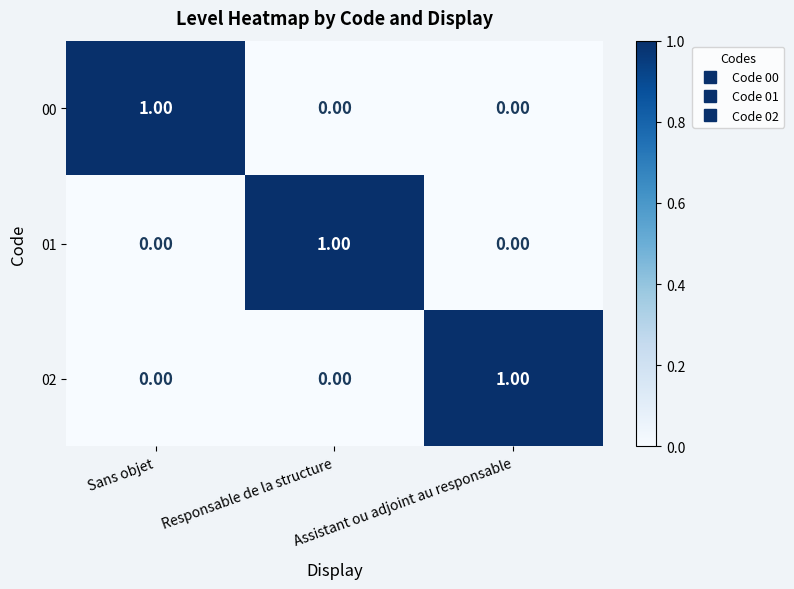

Is the value of 02 at Responsable de la structure greater than the value of 00 at Sans objet?

No